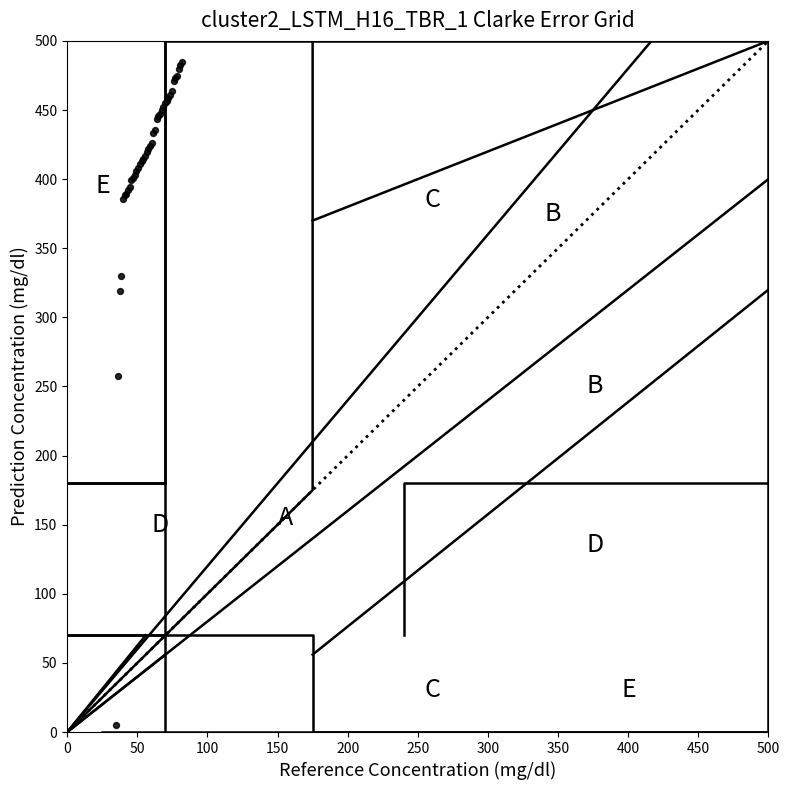

What Y value in the scatter plot is closest to 245?

257.9